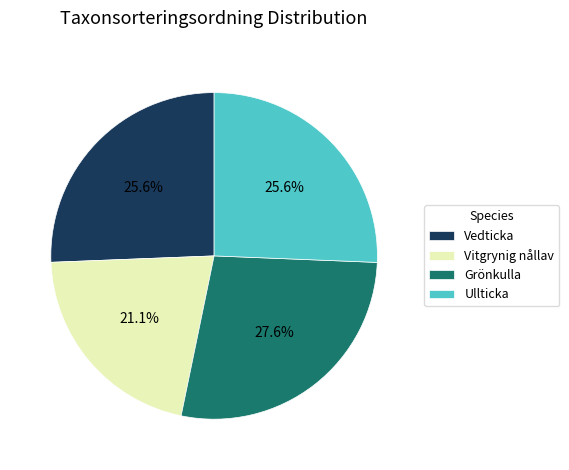

What percentage is the Vedticka slice, to the nearest percent?

26%